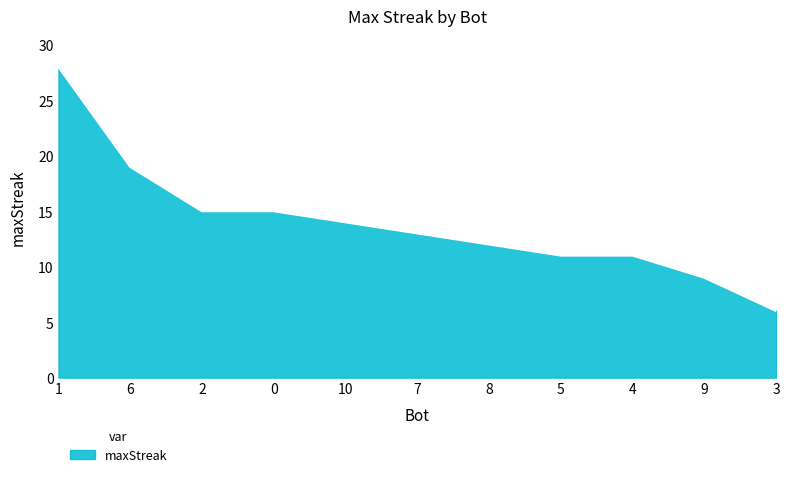

What position from the right is 5?

4